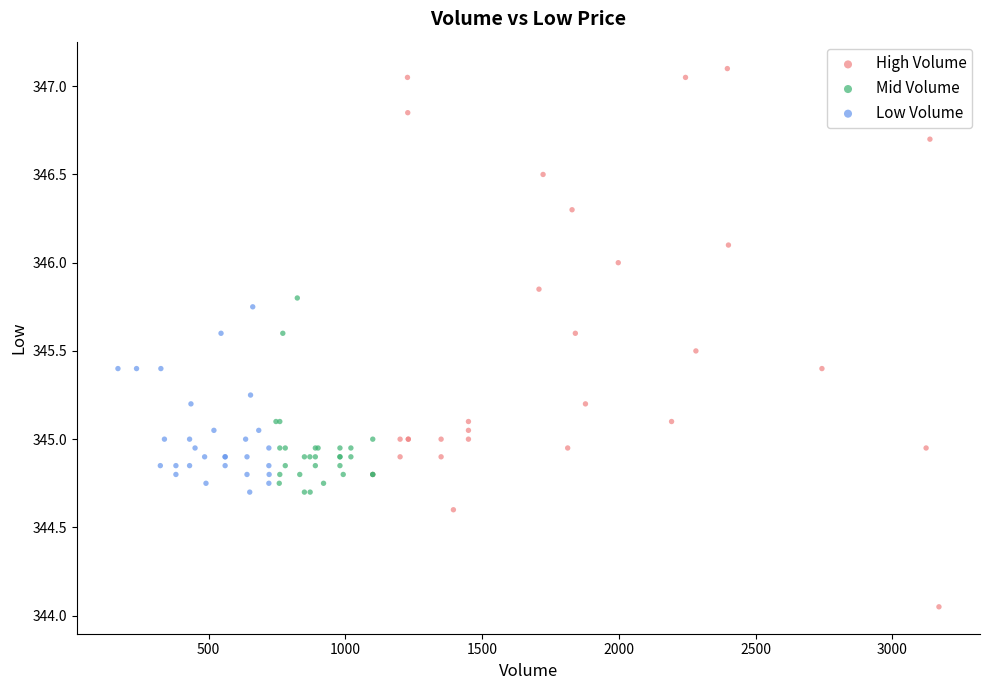

Which series reaches the maximum Y coordinate?

High Volume